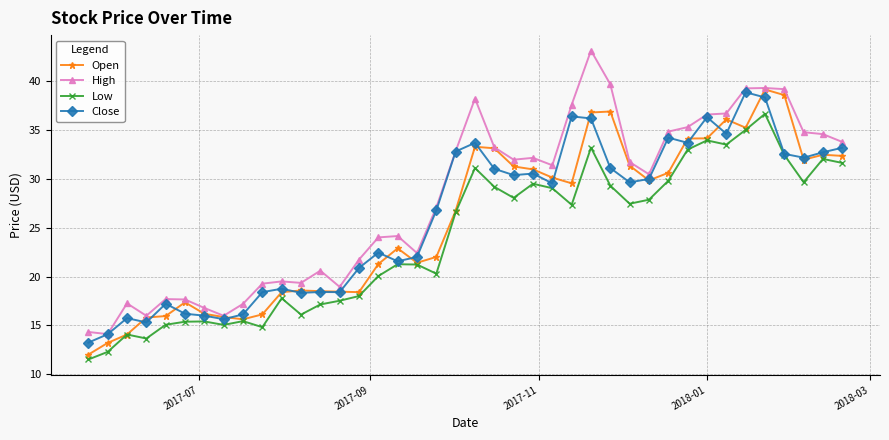

Which series has the widest spread of values?

High